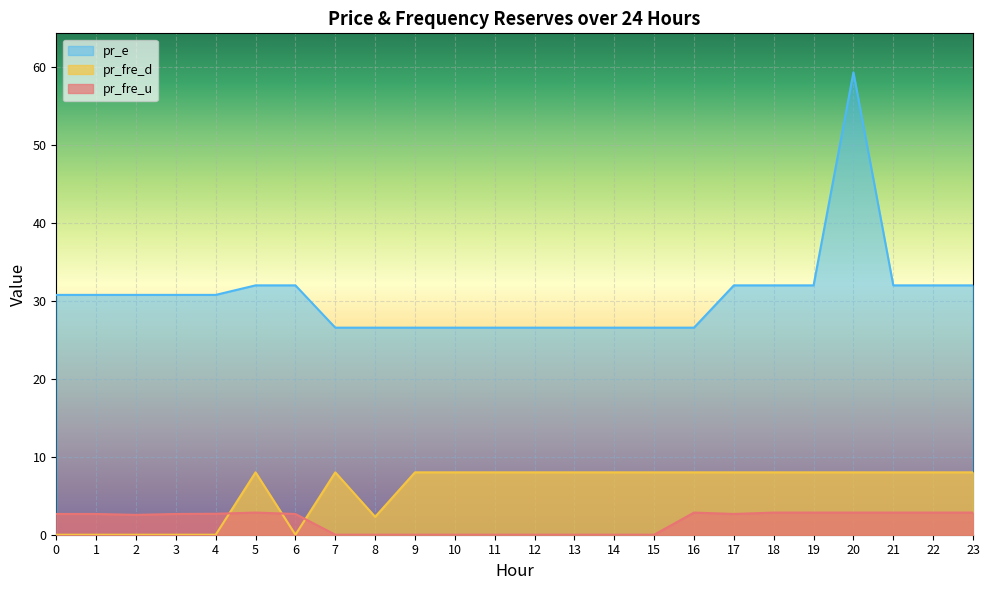

True or false: pr_e and pr_fre_u intersect in this chart.

False